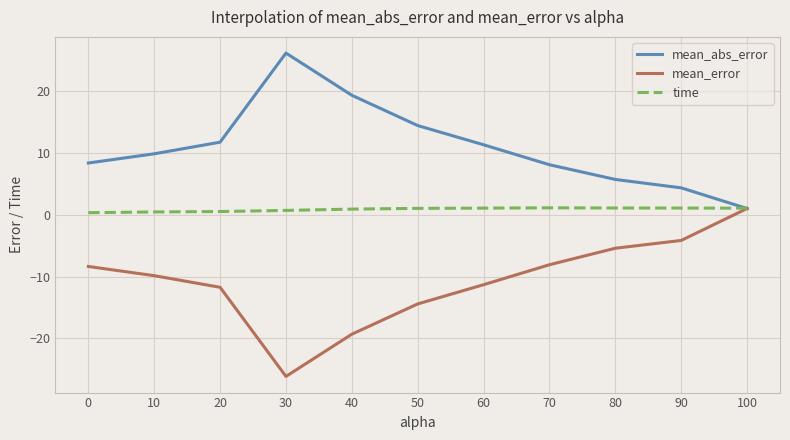

Between 40 and 100, which series saw the biggest shift?

mean_error